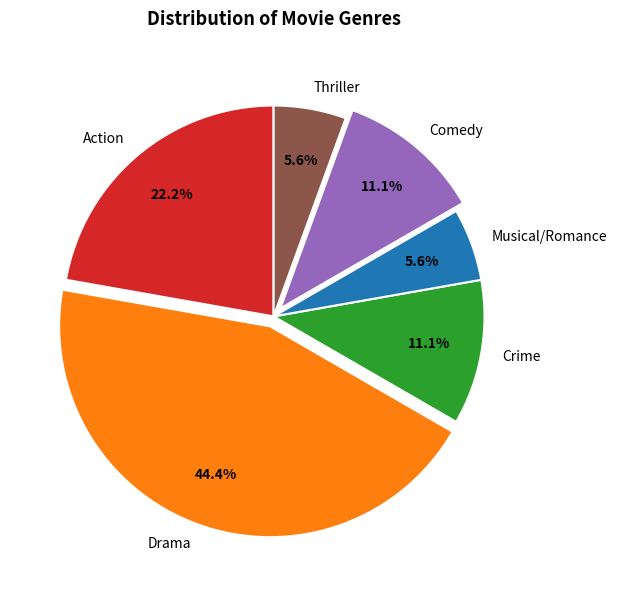

Is there a majority slice in this chart?

No